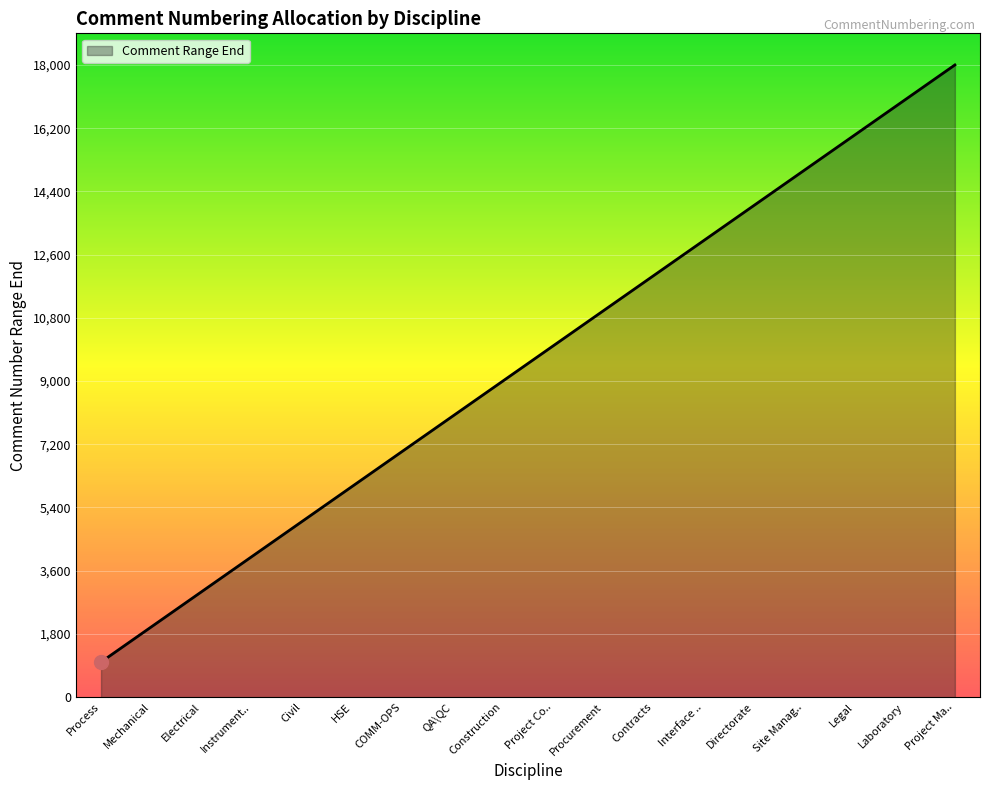

True or false: the data shows 12000 at Contracts.

True